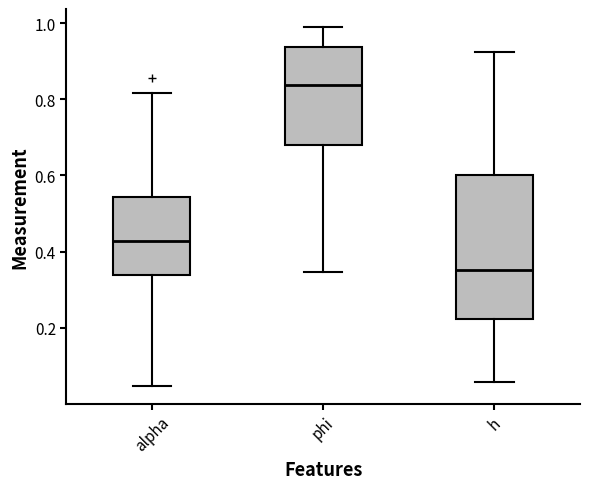

Which box's median line is the lowest?

h